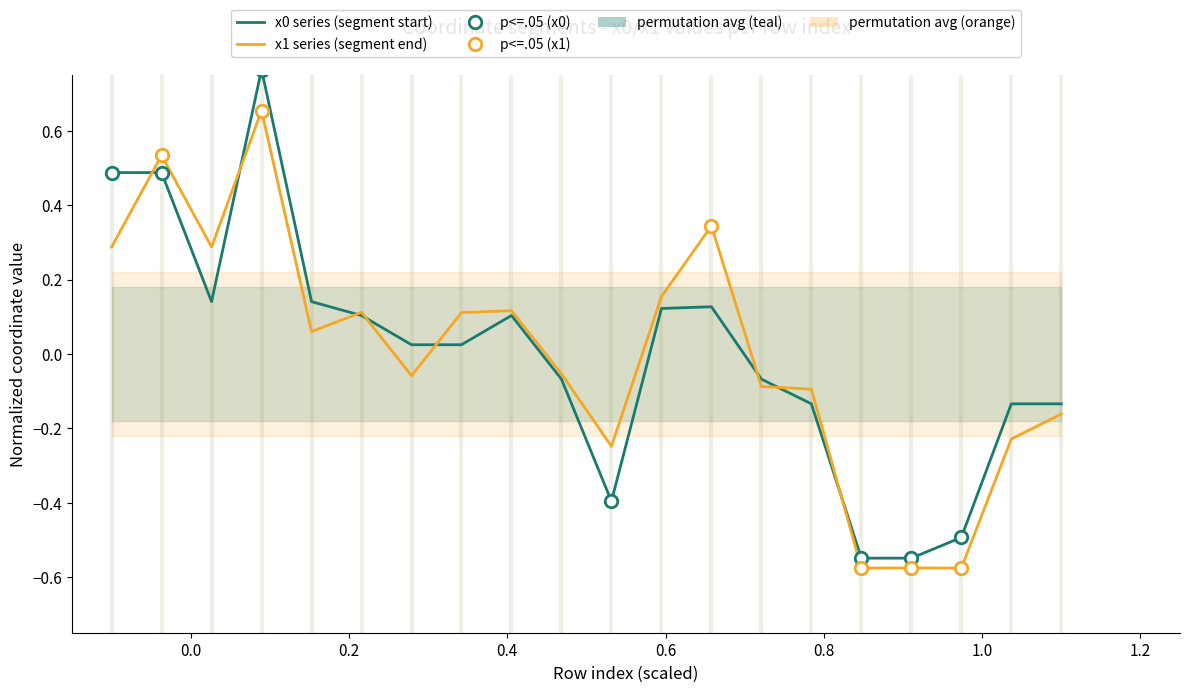

Reading left to right, what are all the values shown in this chart?

x0 series (segment start): 0.5	0.5	0.1	0.8	0.1	0.1	0.0	0.0	0.1	-0.1	-0.4	0.1	0.1	-0.1	-0.1	-0.5	-0.5	-0.5	-0.1	-0.1
x1 series (segment end): 0.3	0.5	0.3	0.7	0.1	0.1	-0.1	0.1	0.1	-0.1	-0.2	0.2	0.3	-0.1	-0.1	-0.6	-0.6	-0.6	-0.2	-0.2